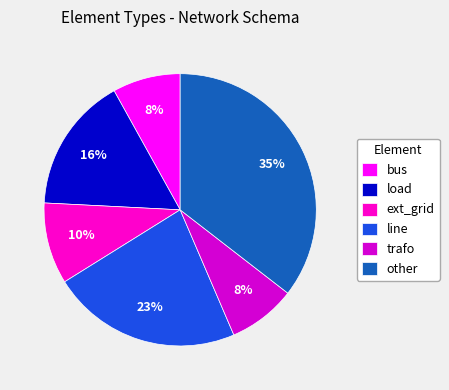

To the nearest percent, what percentage of the pie is load?

16%